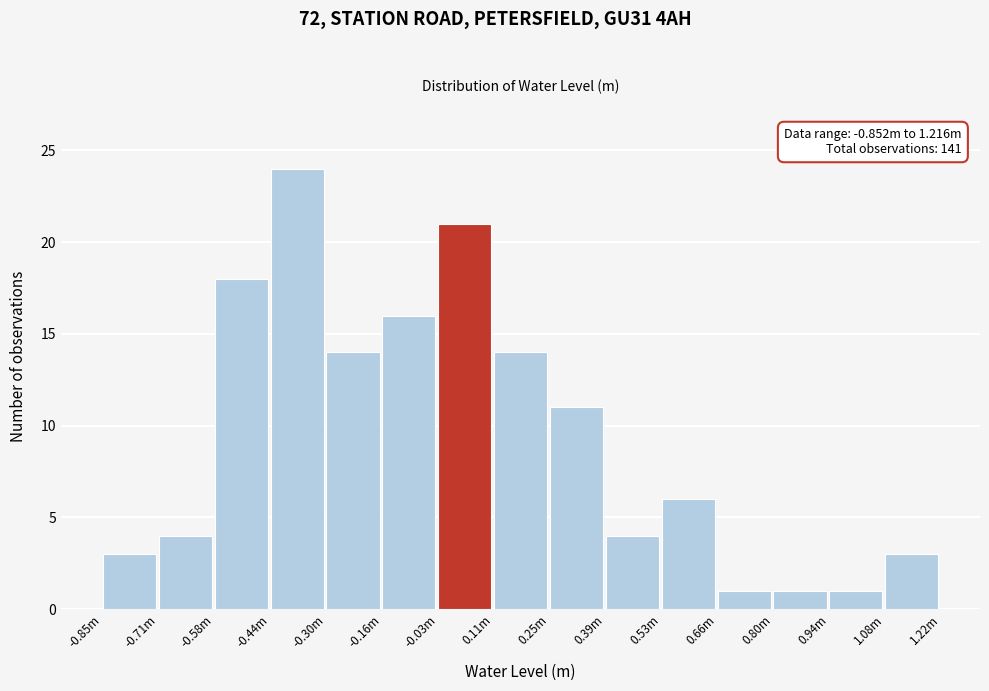

Reading left to right, transcribe all the data shown in this chart.

3	4	18	24	14	16	21	14	11	4	6	1	1	1	3